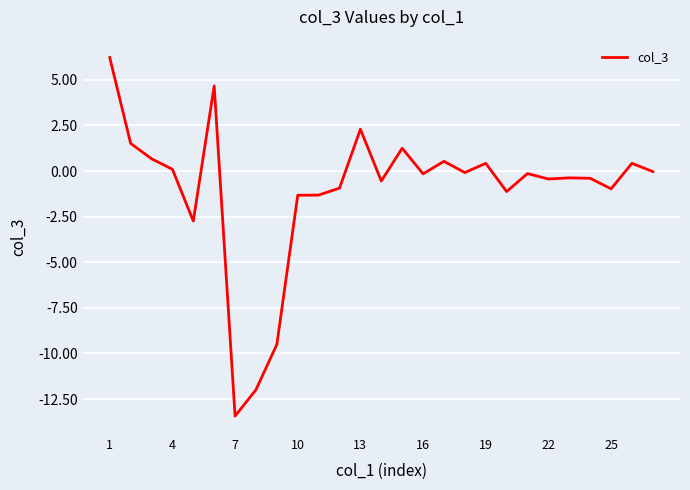

What is the difference between the maximum and minimum values?

19.7